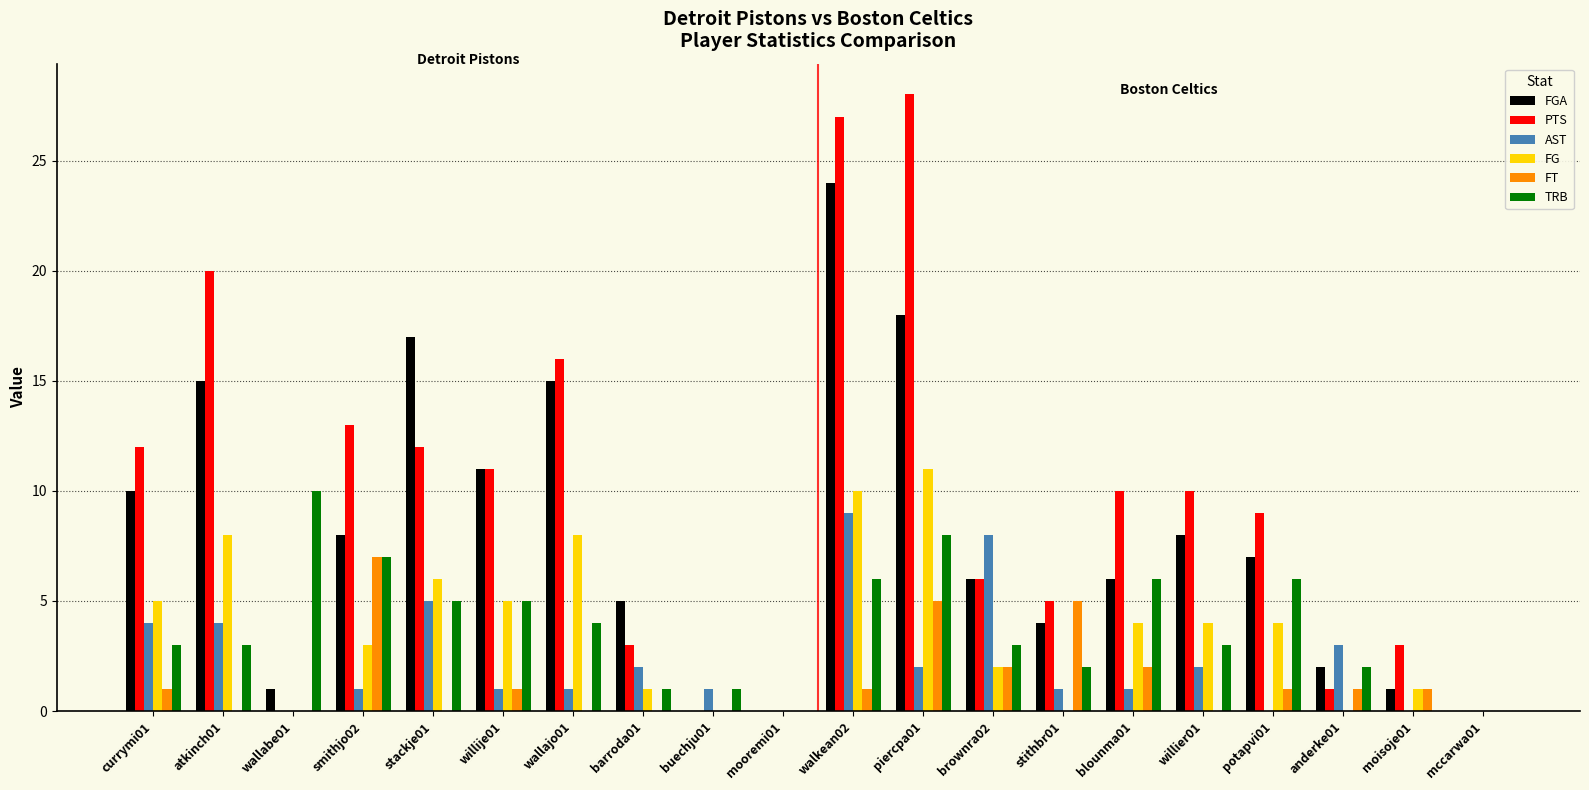

True or false: FGA has a value of 18 at piercpa01.

True